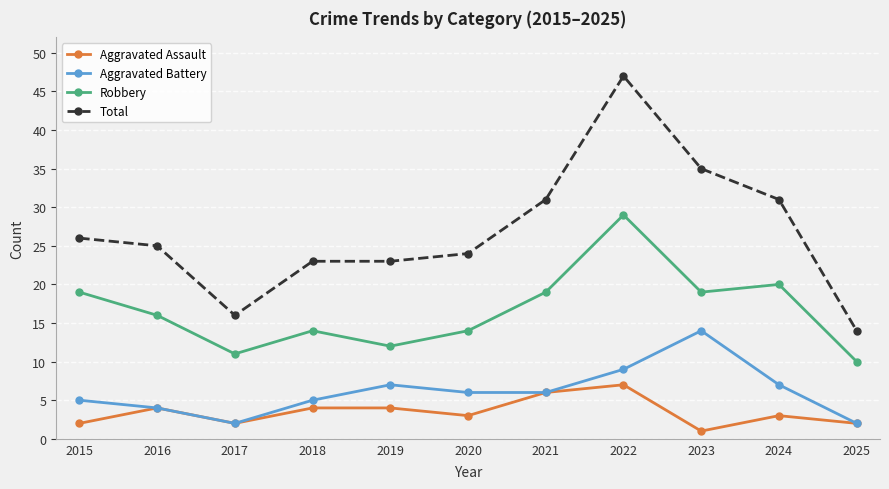

What is the difference between the highest and lowest values at 2015?

24